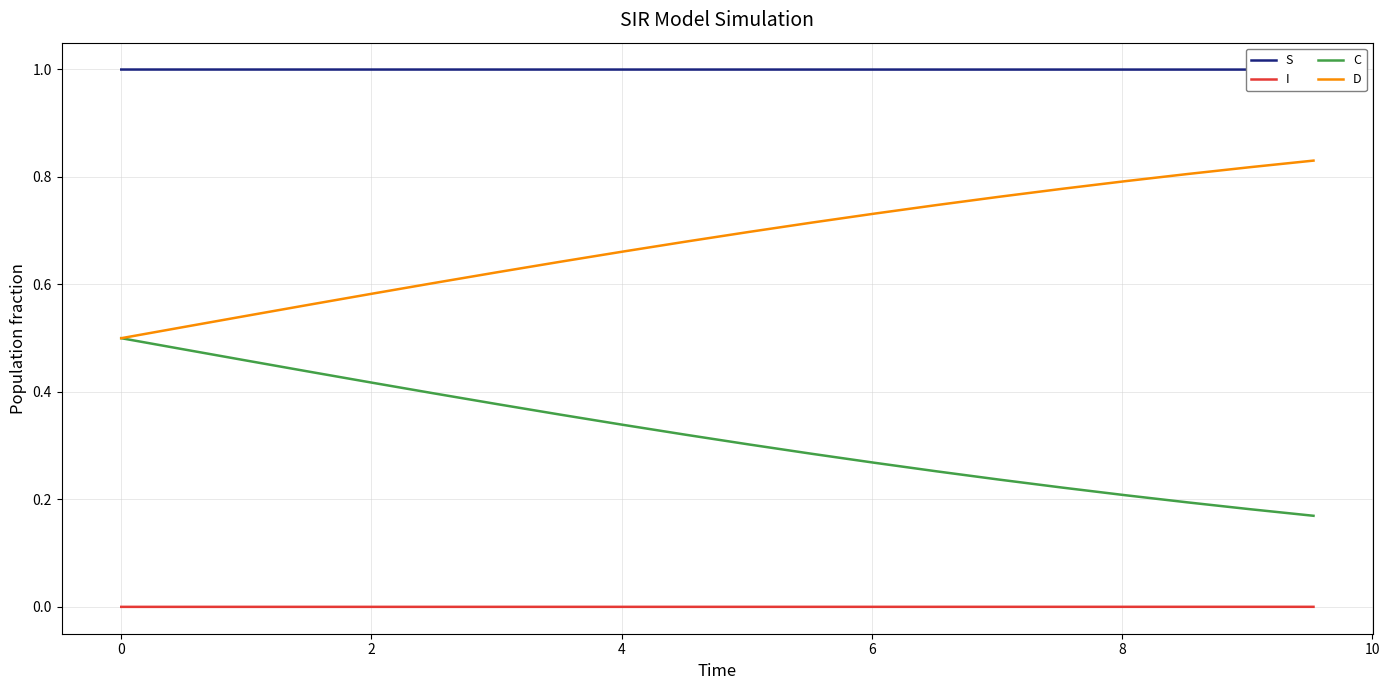

True or false: C and I cross at least once.

False